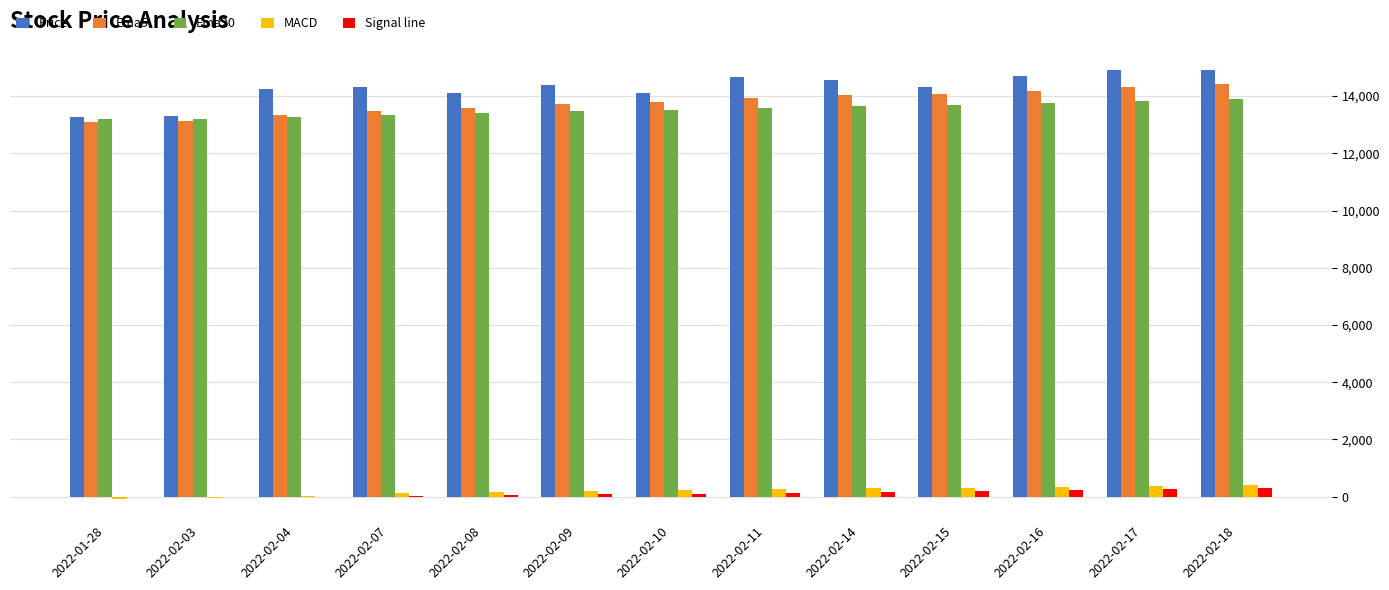

How many groups of bars are there?

13